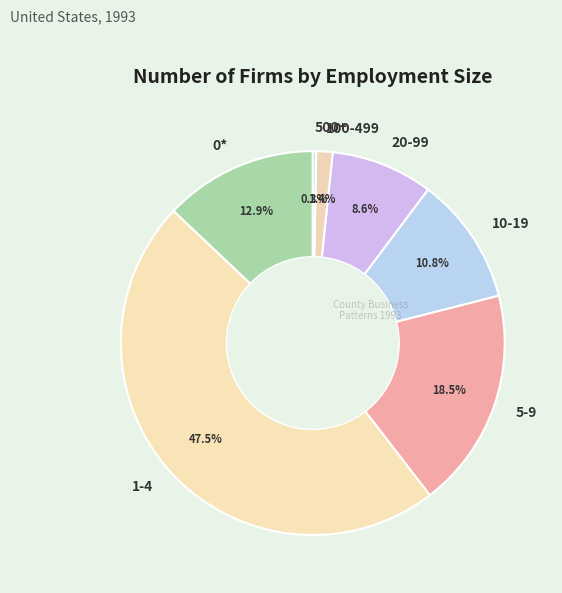

To the nearest percent, what is the difference between the largest and smallest slice percentages?

47%